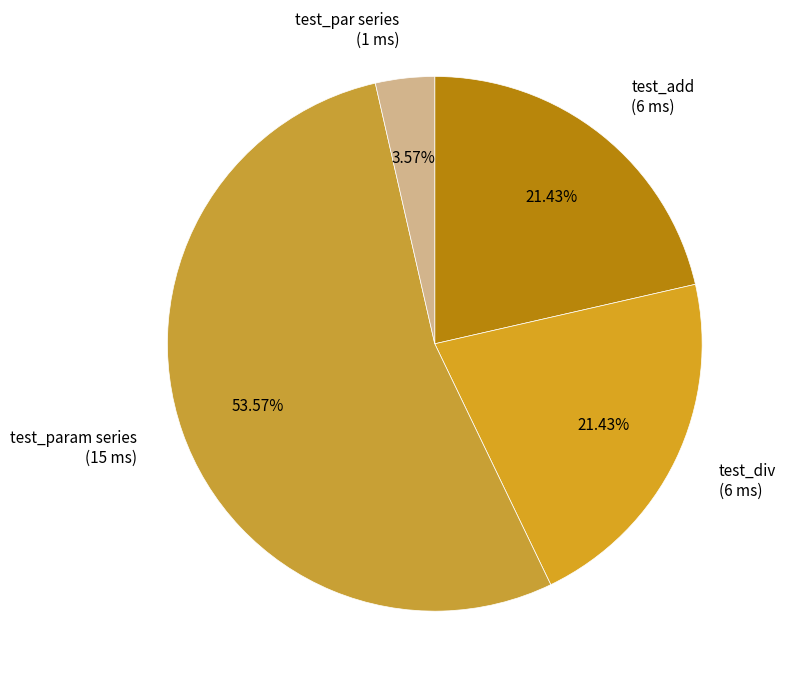

What is the largest slice in the pie chart?

test_param series (15 ms)